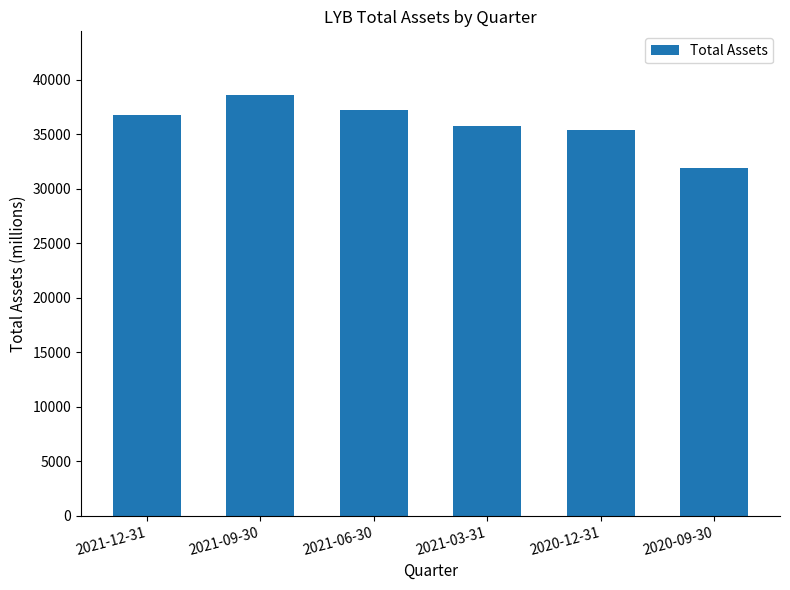

Reading left to right, what are all the values shown in this chart?

36742	38662	37259	35746	35403	31949